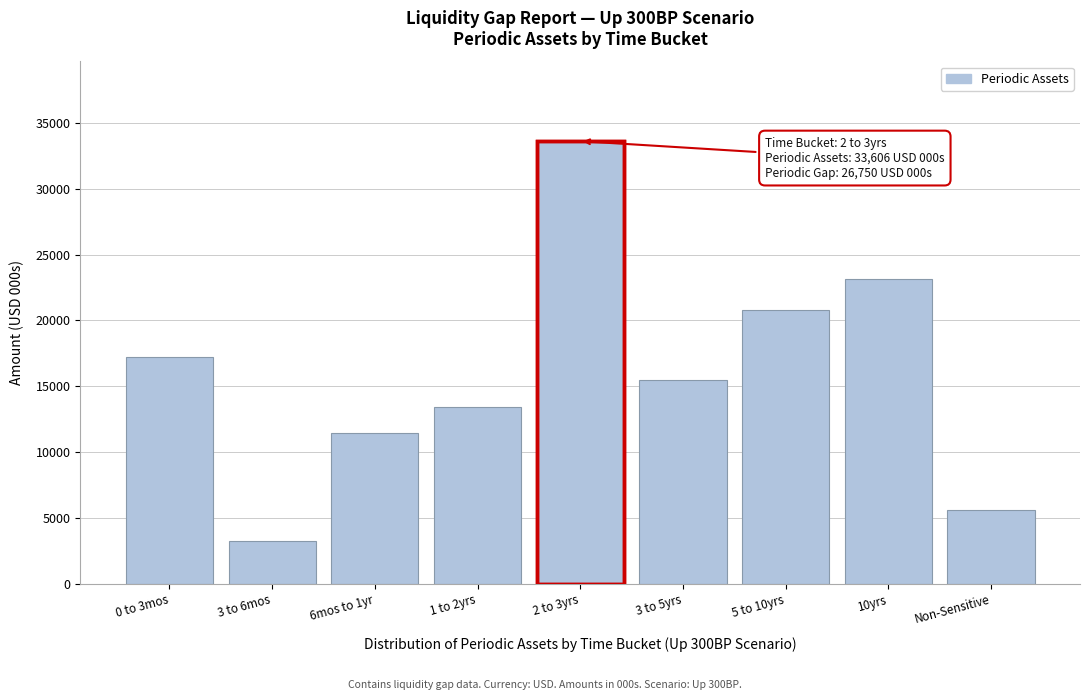

Reading left to right, list all the values displayed in this chart.

0 to 3mos=17208.8	3 to 6mos=3248.1	6mos to 1yr=11463.2	1 to 2yrs=13433.4	2 to 3yrs=33606.3	3 to 5yrs=15507.3	5 to 10yrs=20755.1	10yrs=23159.3	Non-Sensitive=5603.6